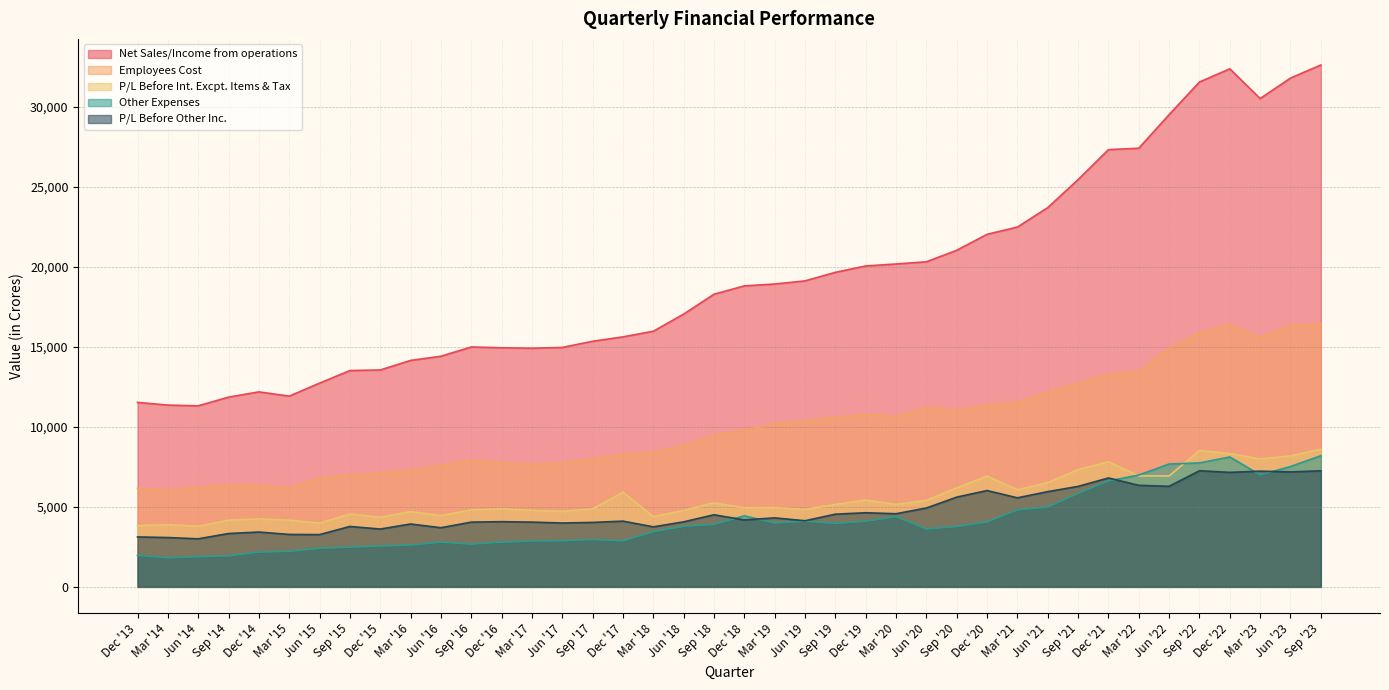

What is the label of the 18th point from the left?

Mar '18